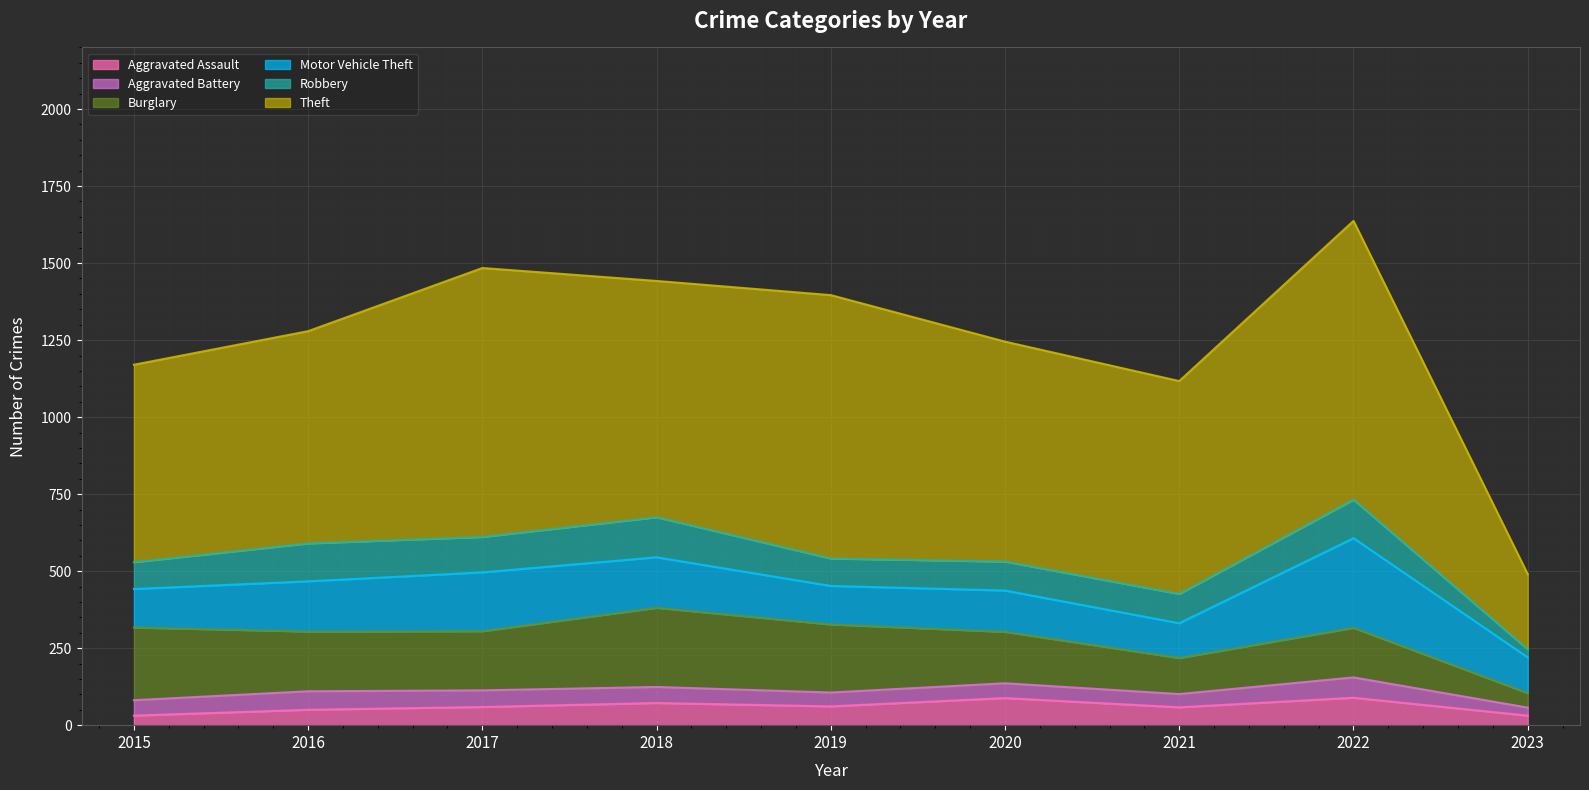

Is it true that Aggravated Assault equals 61 at 2019?

True